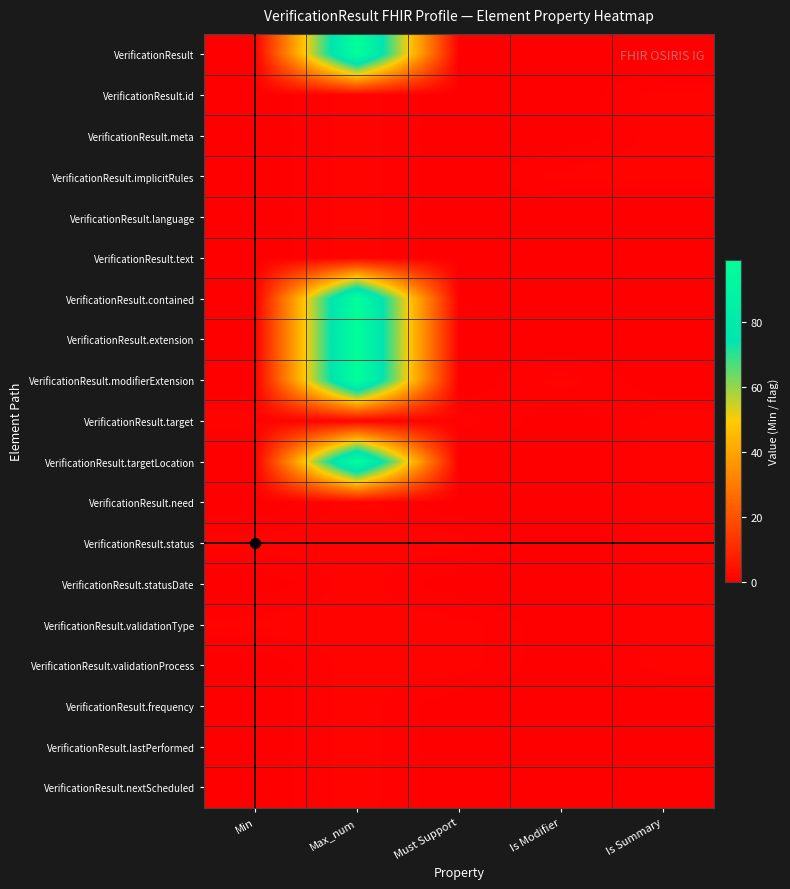

Reading left to right, transcribe all the data shown in this chart.

VerificationResult: Min=0	Max_num=99	Must Support=0	Is Modifier=0	Is Summary=0
VerificationResult.id: Min=0	Max_num=1	Must Support=0	Is Modifier=0	Is Summary=1
VerificationResult.meta: Min=0	Max_num=1	Must Support=0	Is Modifier=0	Is Summary=1
VerificationResult.implicitRules: Min=0	Max_num=1	Must Support=0	Is Modifier=1	Is Summary=1
VerificationResult.language: Min=0	Max_num=1	Must Support=0	Is Modifier=0	Is Summary=0
VerificationResult.text: Min=0	Max_num=1	Must Support=0	Is Modifier=0	Is Summary=0
VerificationResult.contained: Min=0	Max_num=99	Must Support=0	Is Modifier=0	Is Summary=0
VerificationResult.extension: Min=0	Max_num=99	Must Support=0	Is Modifier=0	Is Summary=0
VerificationResult.modifierExtension: Min=0	Max_num=99	Must Support=0	Is Modifier=1	Is Summary=0
VerificationResult.target: Min=1	Max_num=1	Must Support=1	Is Modifier=0	Is Summary=1
VerificationResult.targetLocation: Min=0	Max_num=99	Must Support=0	Is Modifier=0	Is Summary=1
VerificationResult.need: Min=0	Max_num=1	Must Support=0	Is Modifier=0	Is Summary=1
VerificationResult.status: Min=1	Max_num=1	Must Support=1	Is Modifier=0	Is Summary=1
VerificationResult.statusDate: Min=0	Max_num=1	Must Support=0	Is Modifier=0	Is Summary=1
VerificationResult.validationType: Min=1	Max_num=1	Must Support=1	Is Modifier=0	Is Summary=1
VerificationResult.validationProcess: Min=0	Max_num=1	Must Support=1	Is Modifier=0	Is Summary=1
VerificationResult.frequency: Min=0	Max_num=1	Must Support=0	Is Modifier=0	Is Summary=0
VerificationResult.lastPerformed: Min=0	Max_num=1	Must Support=0	Is Modifier=0	Is Summary=0
VerificationResult.nextScheduled: Min=0	Max_num=1	Must Support=0	Is Modifier=0	Is Summary=0